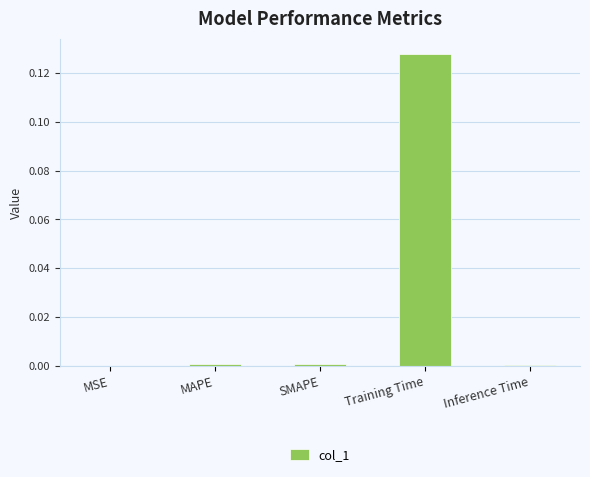

The value at Inference Time is 0.0. True or false?

True